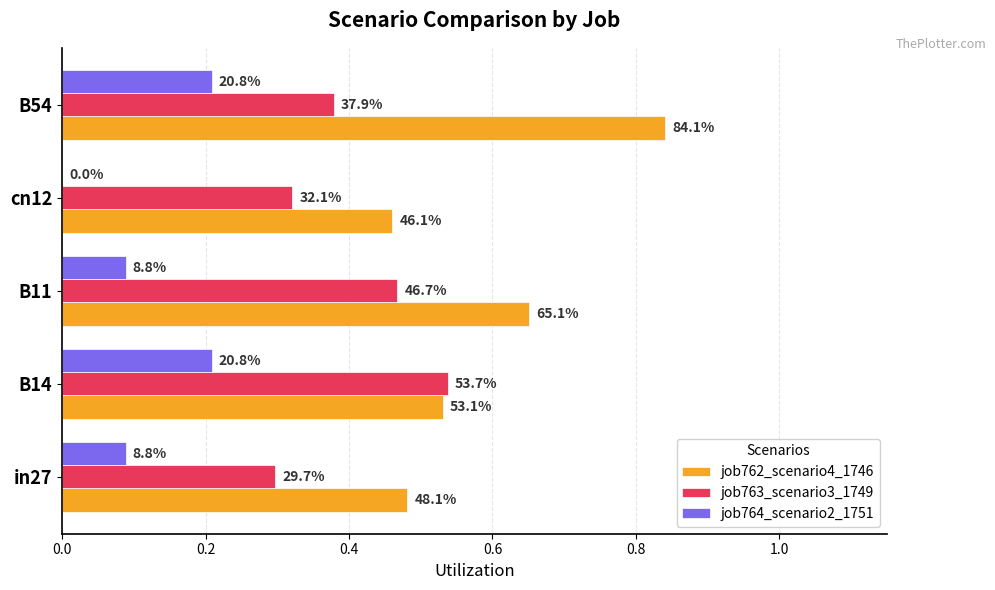

What are all the series names shown in the legend?

job762_scenario4_1746, job763_scenario3_1749, job764_scenario2_1751